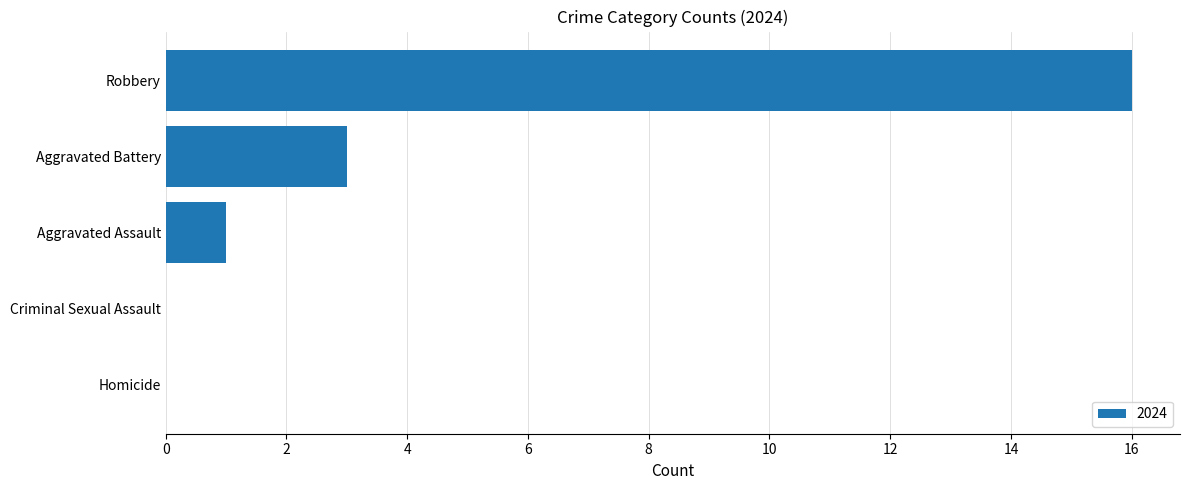

At which label is the value closest to 8?

Aggravated Battery